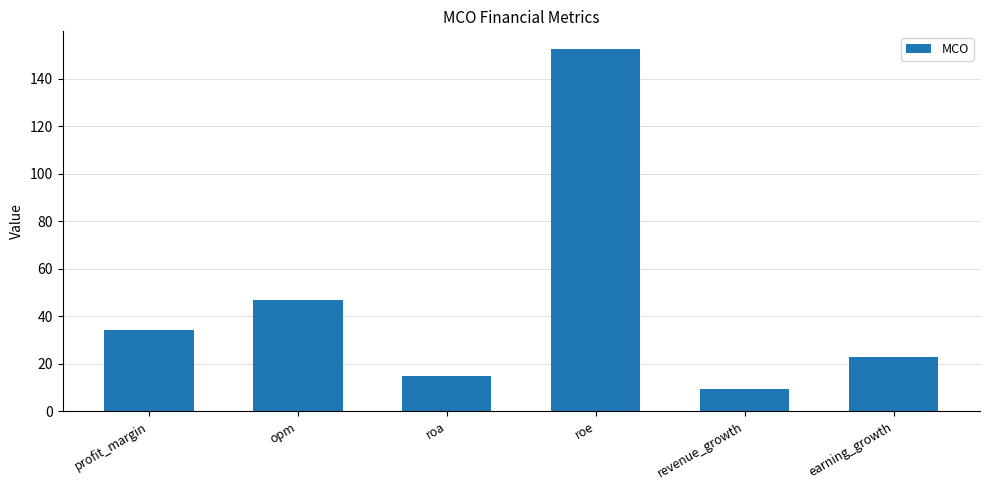

Count the number of data series in this chart.

1